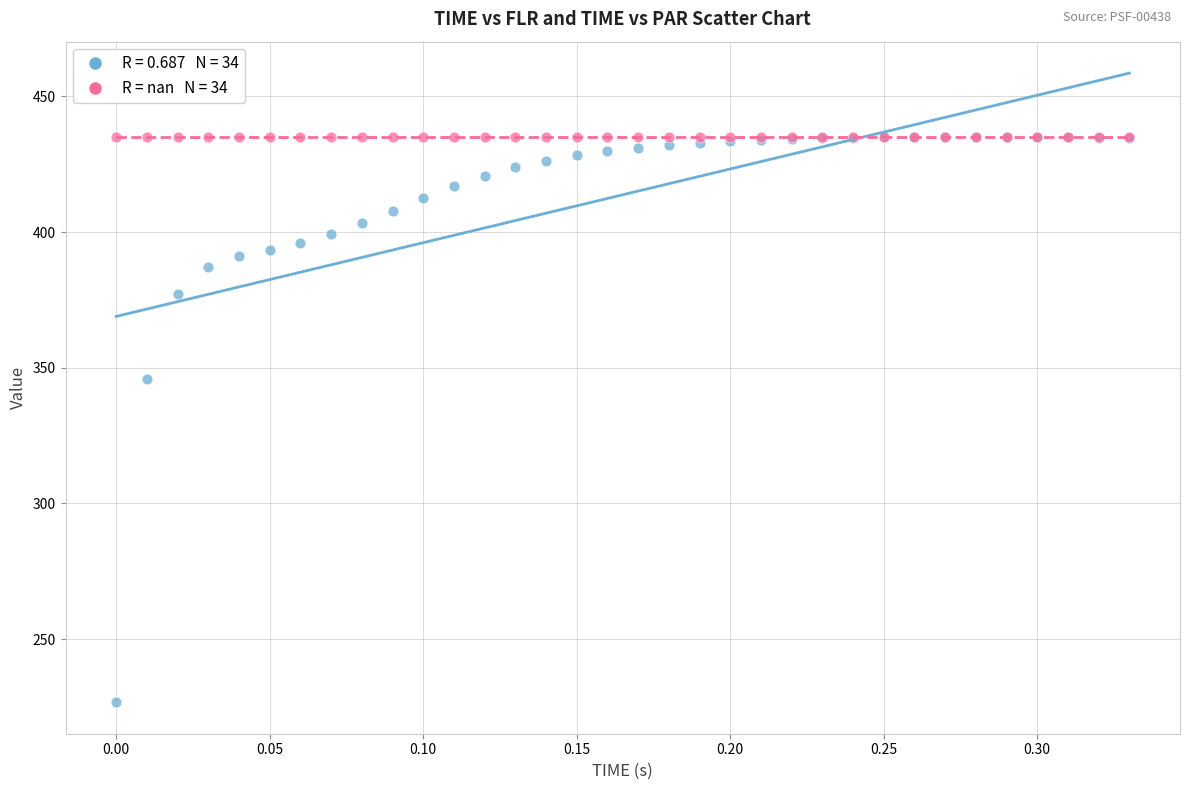

Across all series, what Y value is closest to 330?

345.9